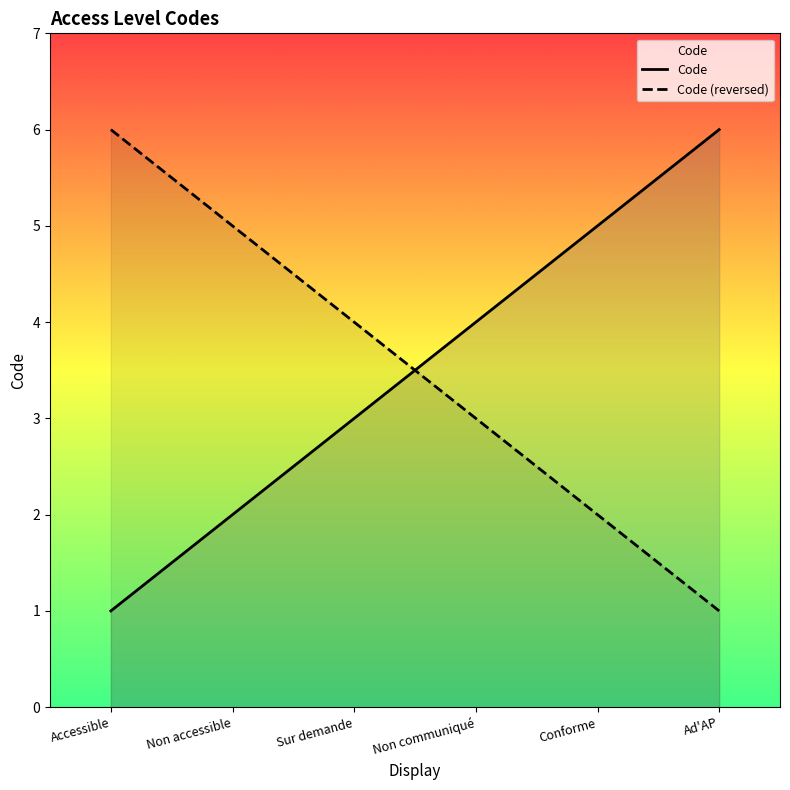

How many intersections are there between Code (reversed) and Code?

1